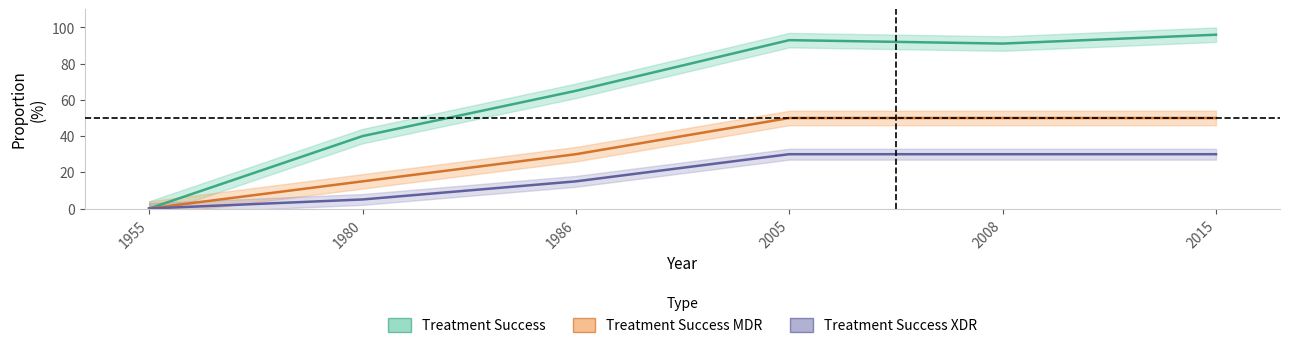

What is the total value across all series at 1986?

110.0